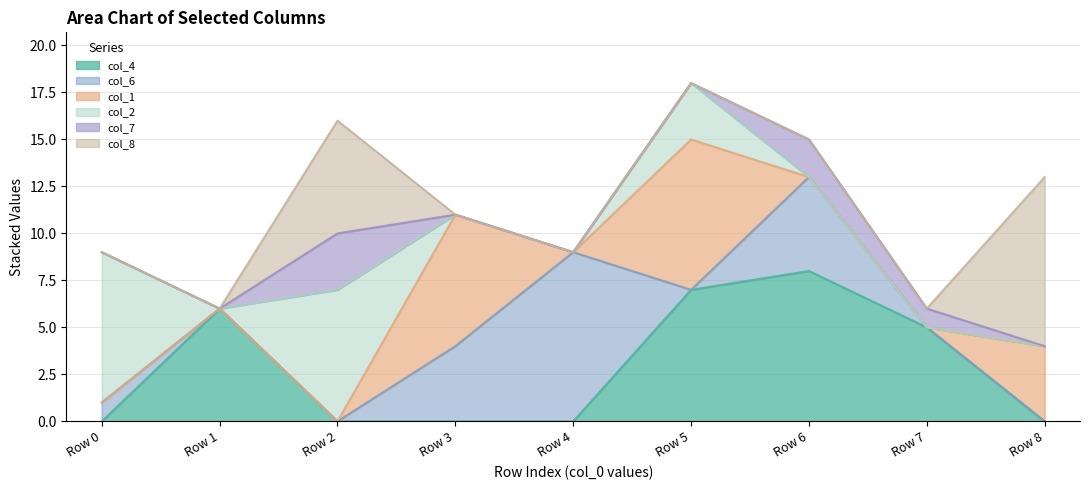

Which series has the largest total across all categories?

col_4